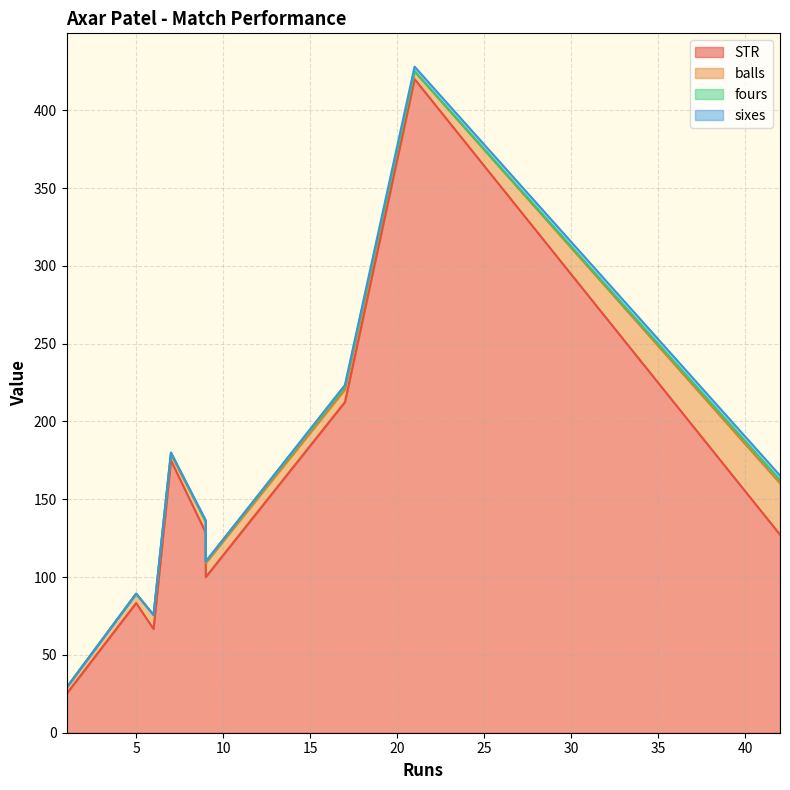

In balls, how many points are higher than both neighbors (excluding endpoints)?

2